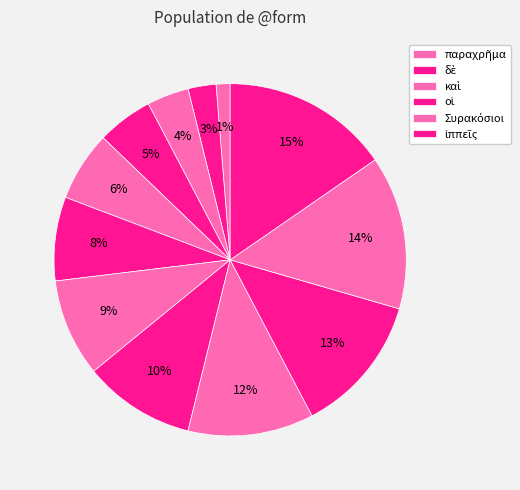

How many slices are in this pie chart?

12